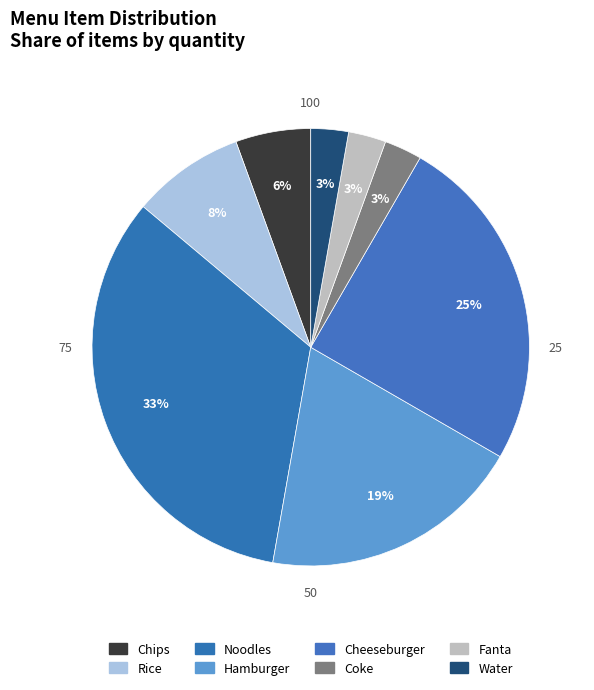

Which slice is the largest?

Noodles